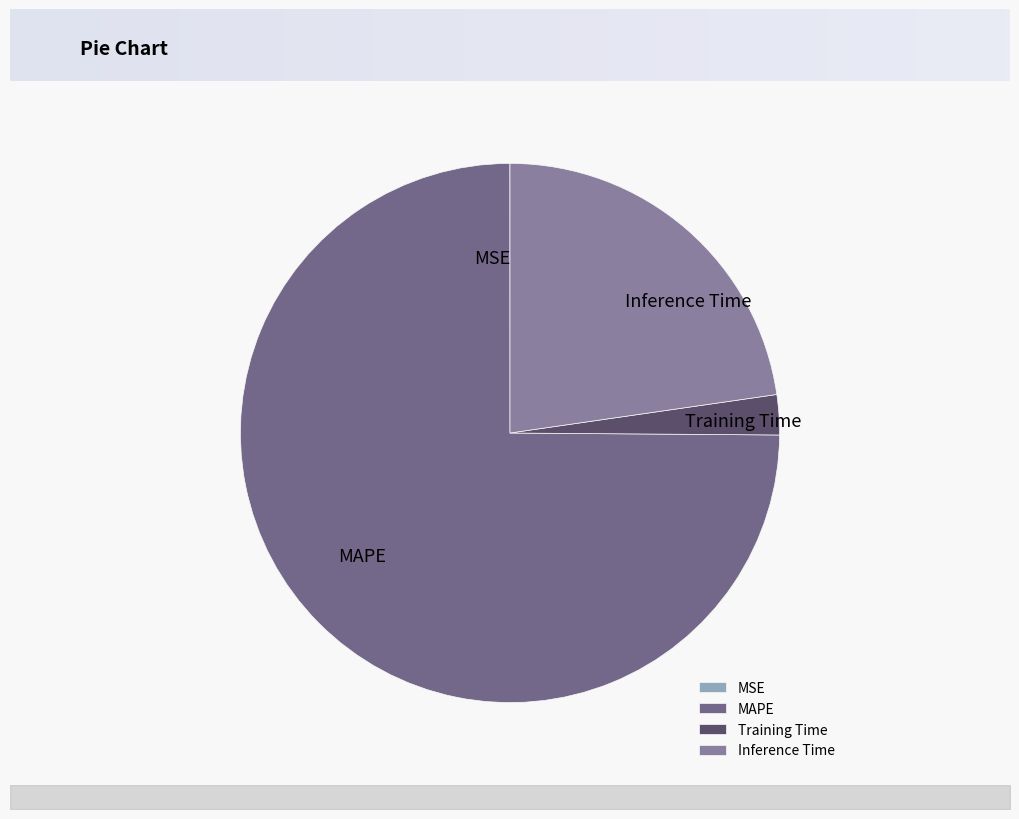

Which slice is the smallest?

MSE